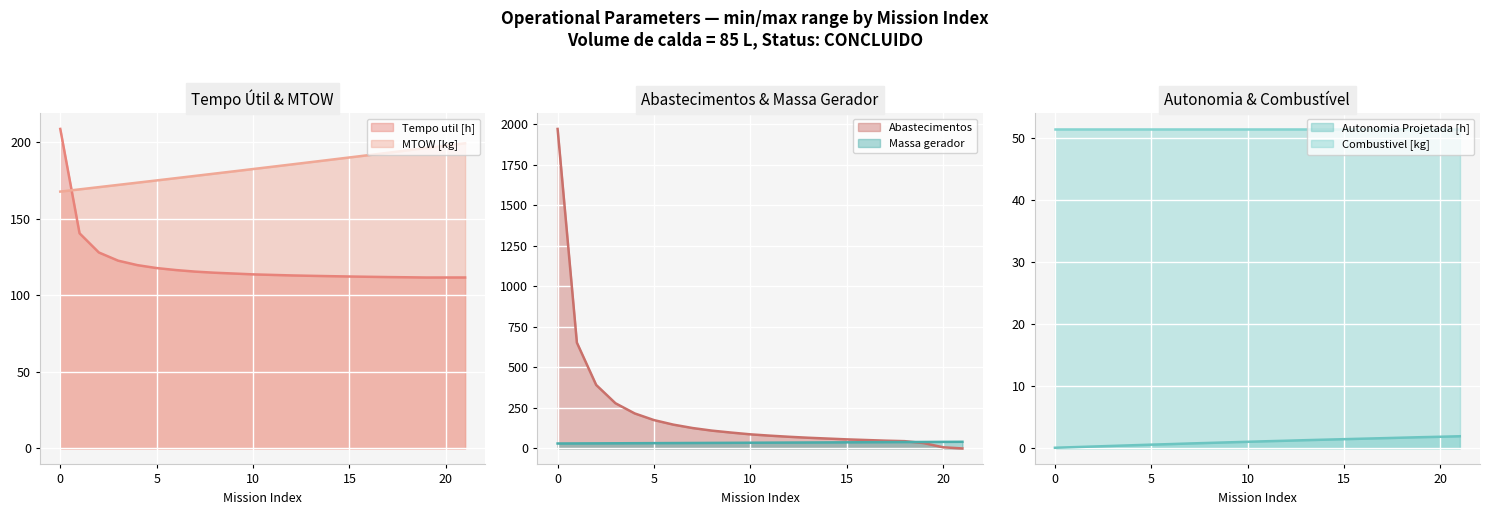

True or false: Abastecimentos has a value of 61.0 at 14.

True